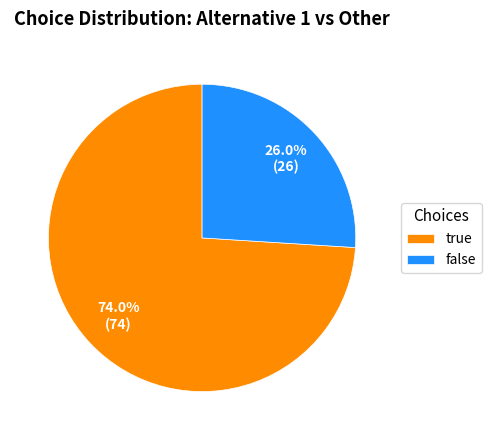

The false slice represents 17% of the pie. True or false?

False